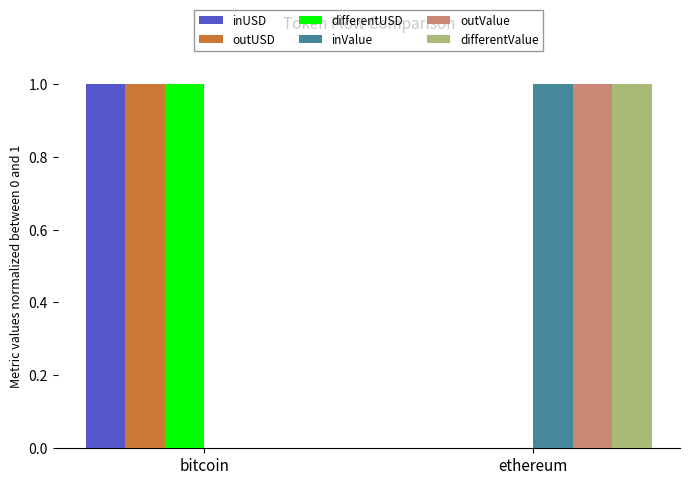

What is the total value across all series at bitcoin?

3